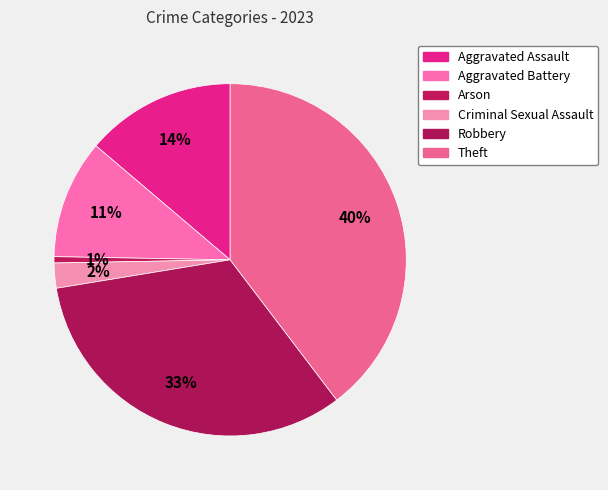

Is there any slice that represents more than half of the pie?

No